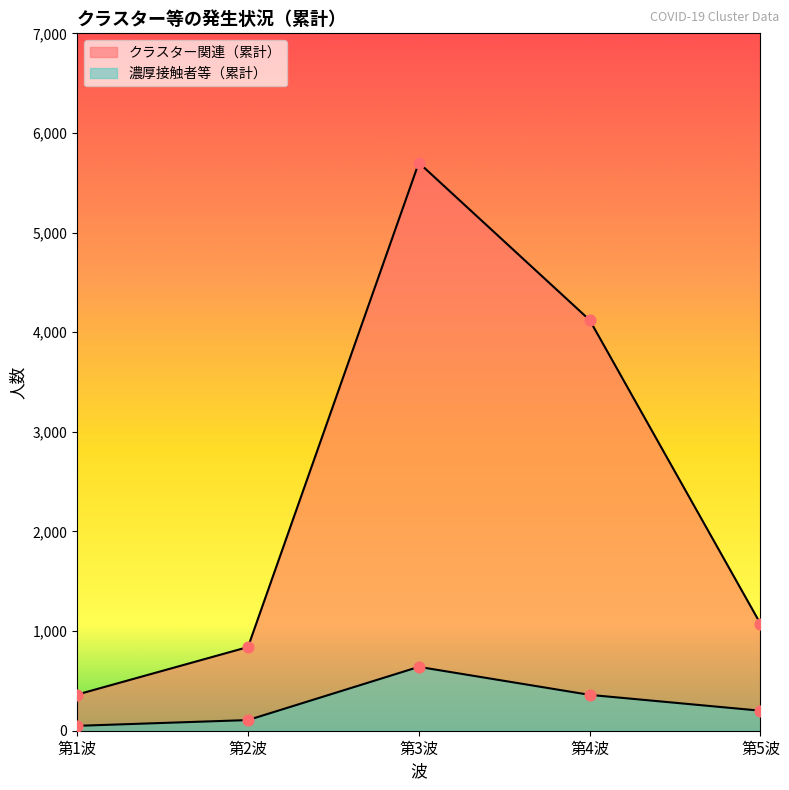

Is the value of 濃厚接触者等（累計） at 第2波 greater than the value of クラスター関連（累計） at 第5波?

No